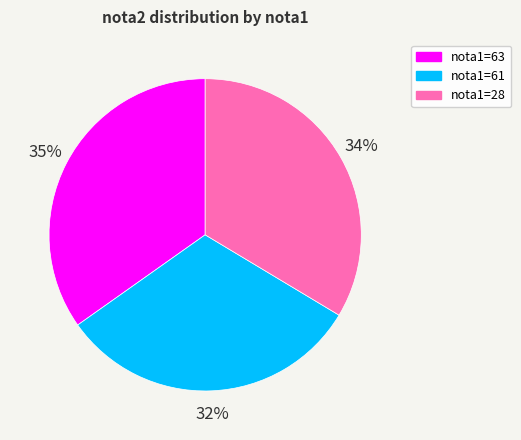

Do nota1=61 and nota1=63 together represent more than half of the pie?

Yes